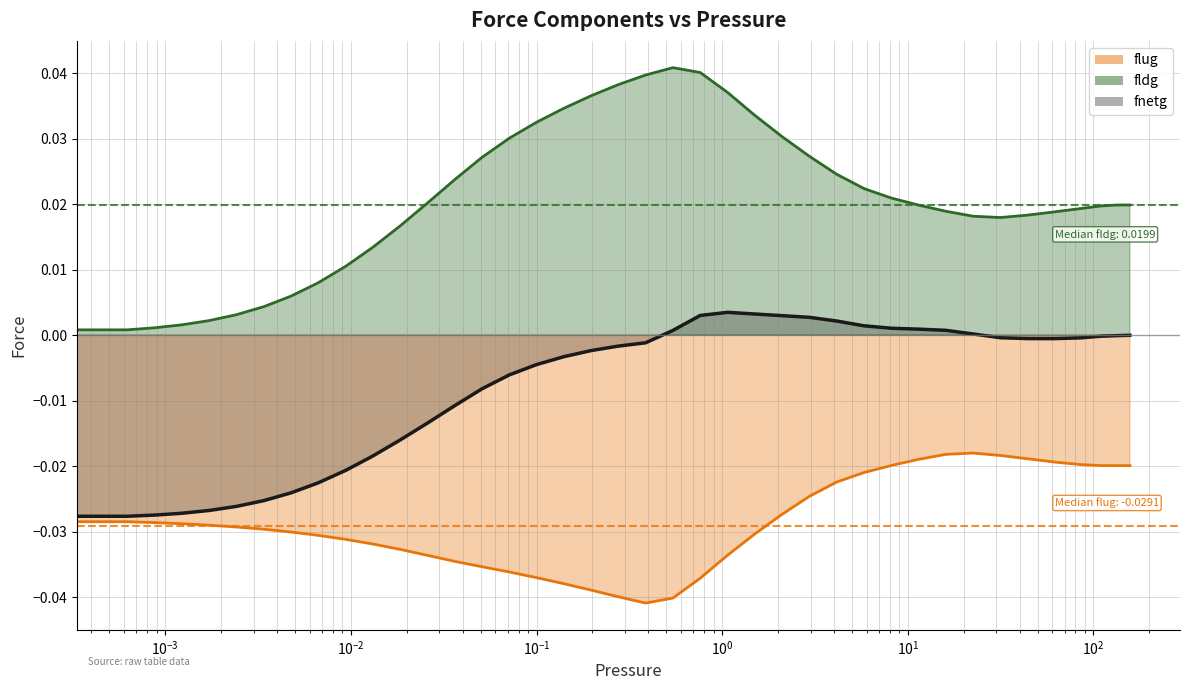

How many lines are shown in the chart?

3